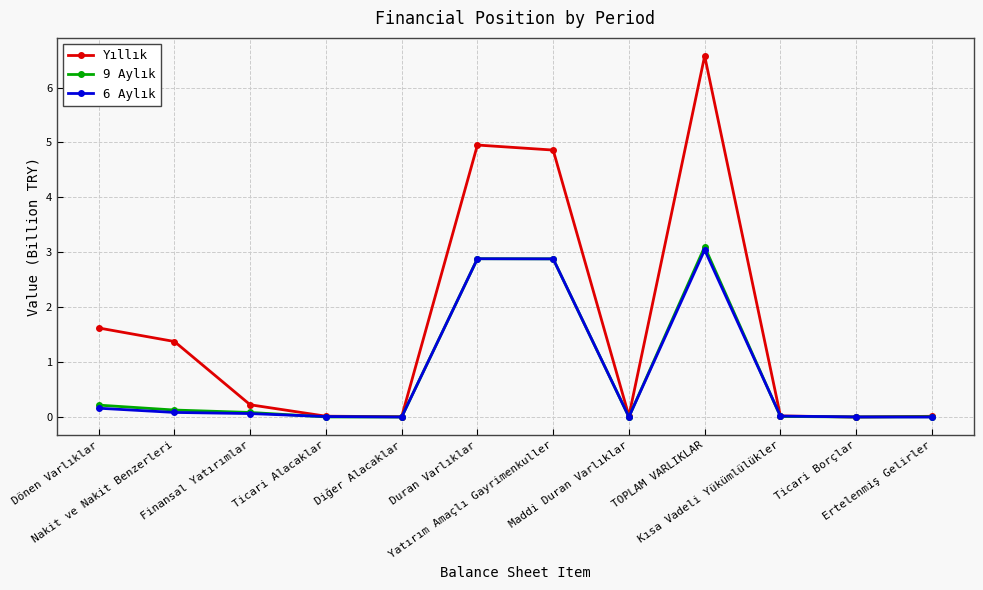

In 9 Aylık, how many points are lower than both neighbors (excluding endpoints)?

3